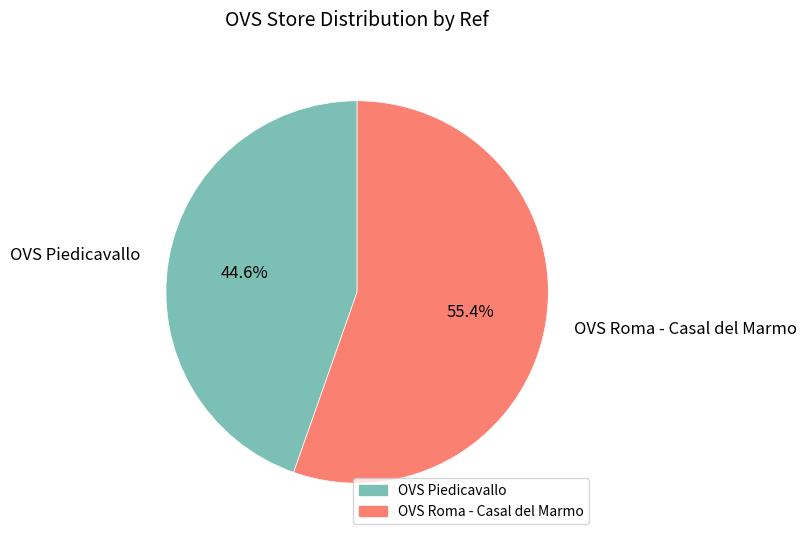

Is it true that OVS Roma - Casal del Marmo is 55% of the pie?

True